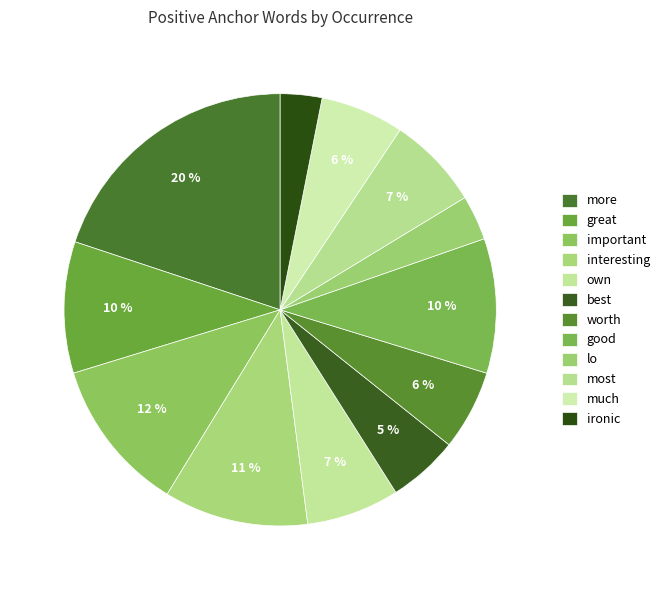

What percentage is the interesting slice, to the nearest percent?

11%